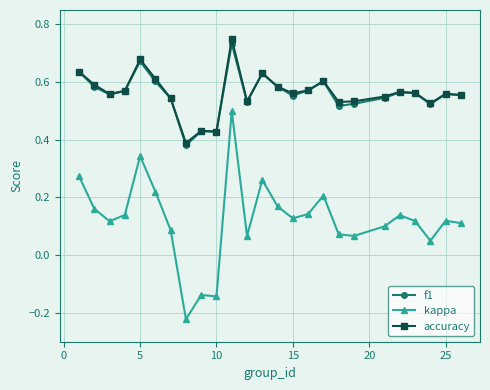

True or false: kappa and accuracy cross at least once.

False